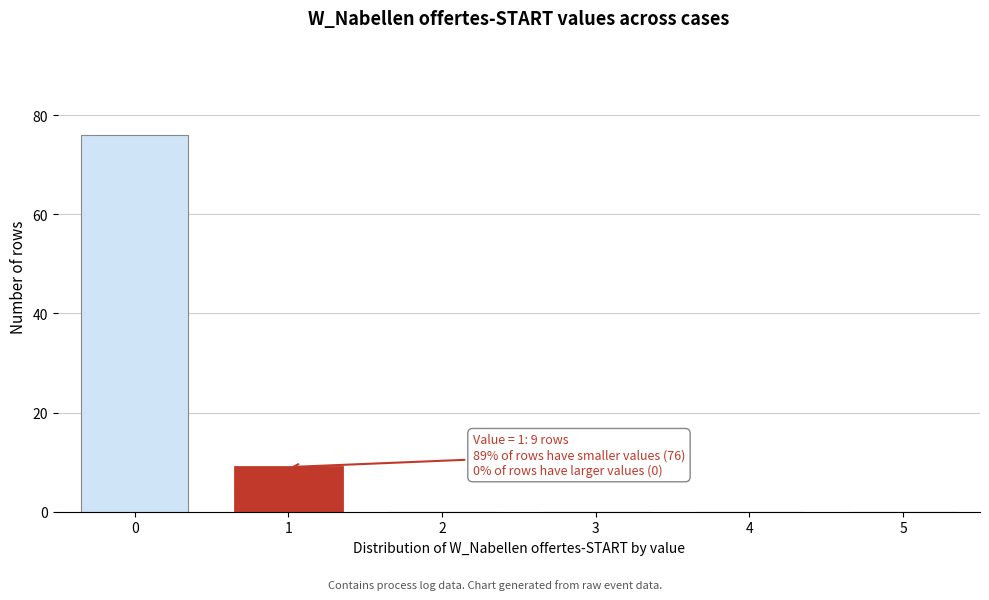

Reading right to left, what are all the values shown in this chart?

5=0	4=0	3=0	2=0	1=9	0=76